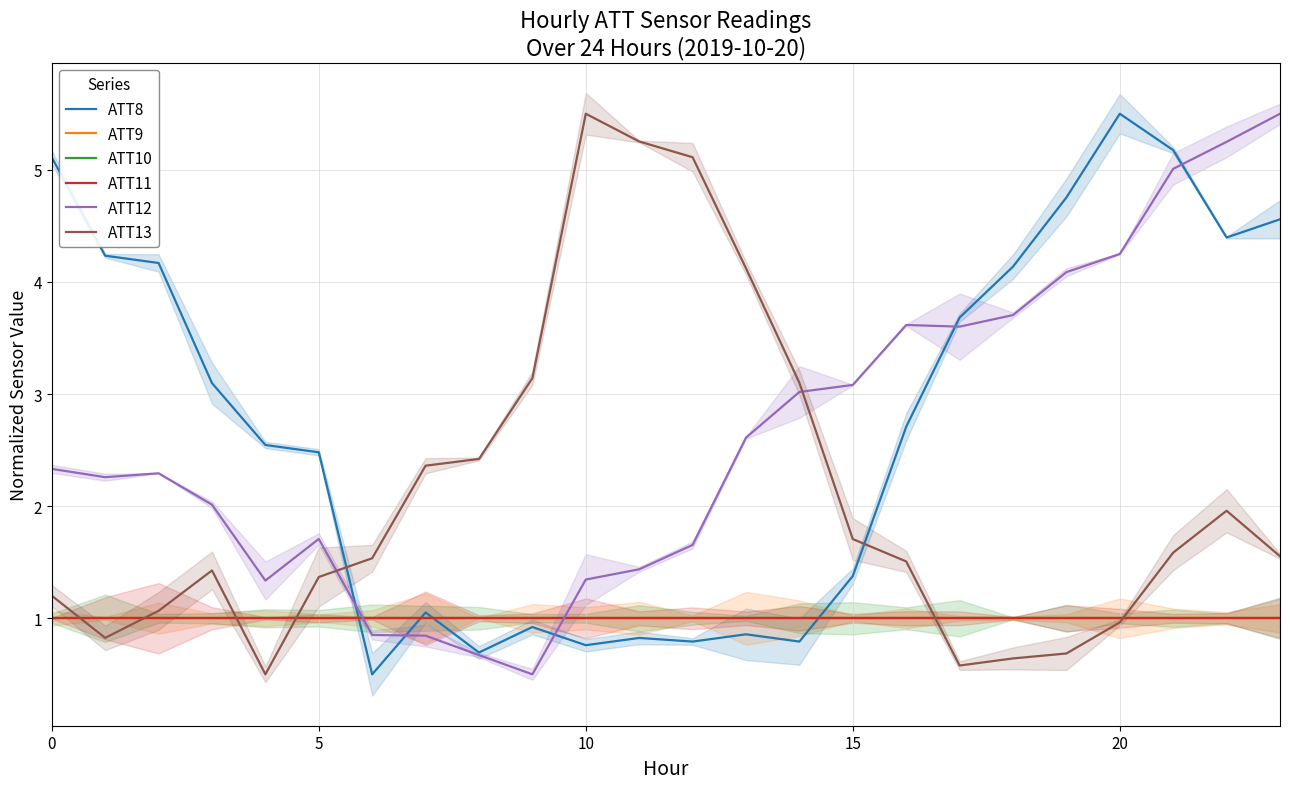

What is the sum of all ATT8 values?

65.1